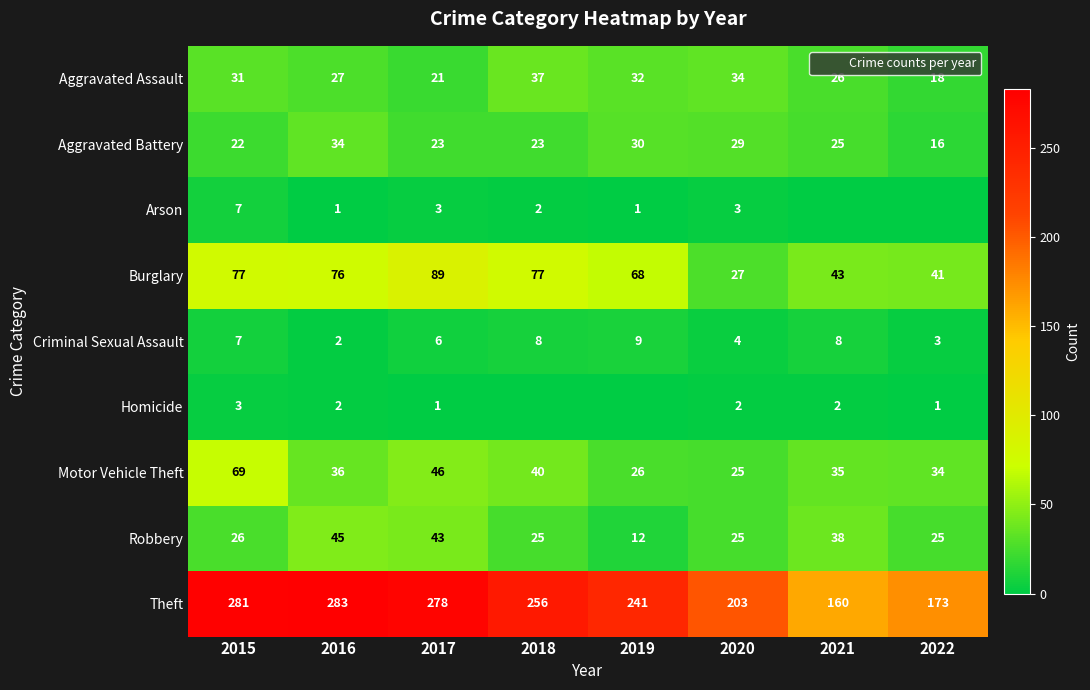

How many data points in Criminal Sexual Assault are less than 7?

4